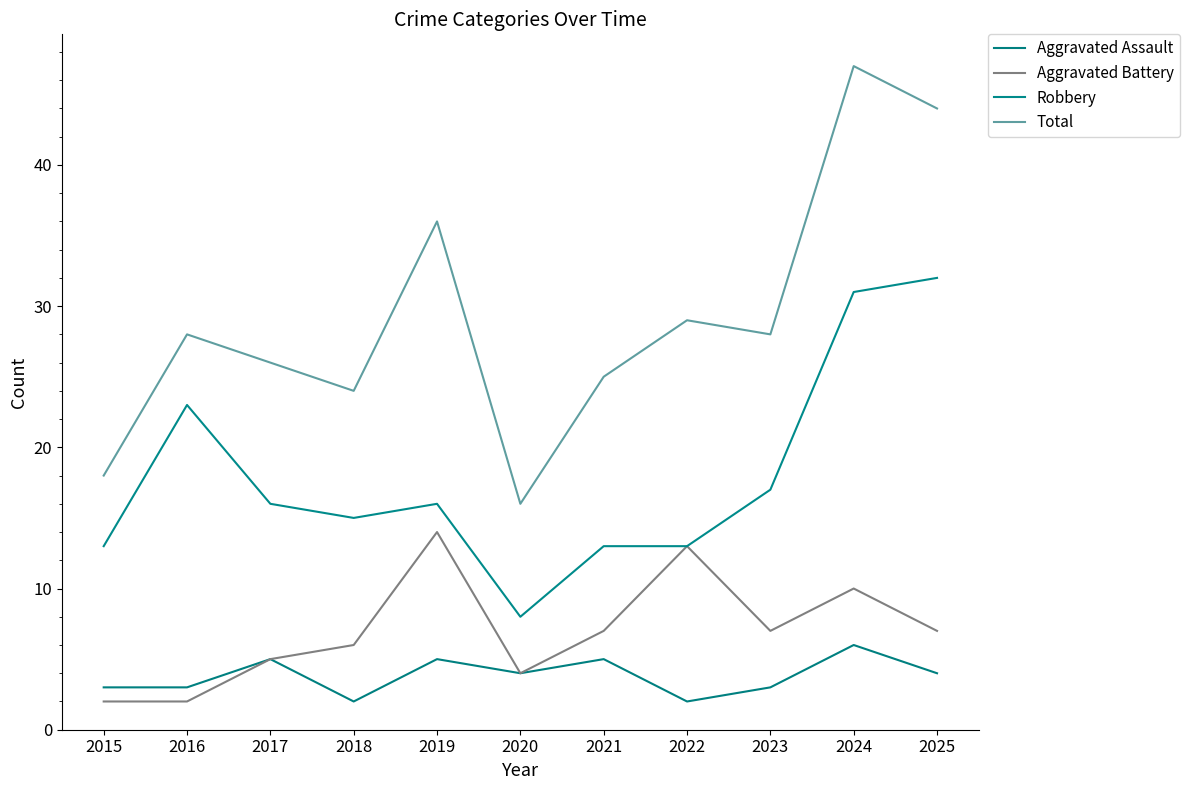

Does the chart have visible grid lines?

No